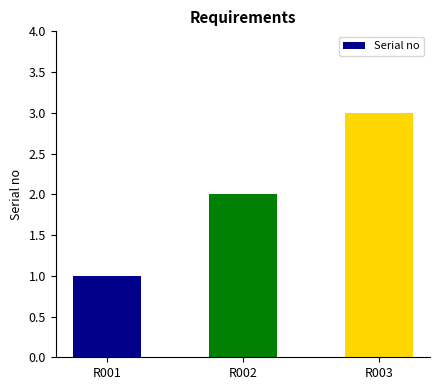

True or false: the data shows 4 at R003.

False